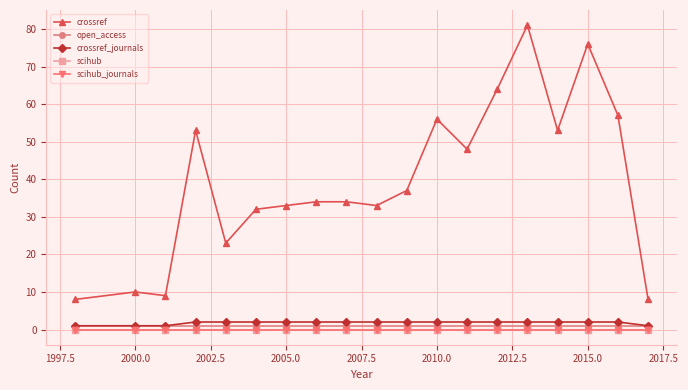

Reading left to right, transcribe all the data shown in this chart.

crossref: 8	10	9	53	23	32	33	34	34	33	37	56	48	64	81	53	76	57	8
open_access: 1	1	1	1	1	1	1	1	1	1	1	1	1	1	1	1	1	1	1
crossref_journals: 1	1	1	2	2	2	2	2	2	2	2	2	2	2	2	2	2	2	1
scihub: 0	0	0	0	0	0	0	0	0	0	0	0	0	0	0	0	0	0	0
scihub_journals: 0	0	0	0	0	0	0	0	0	0	0	0	0	0	0	0	0	0	0